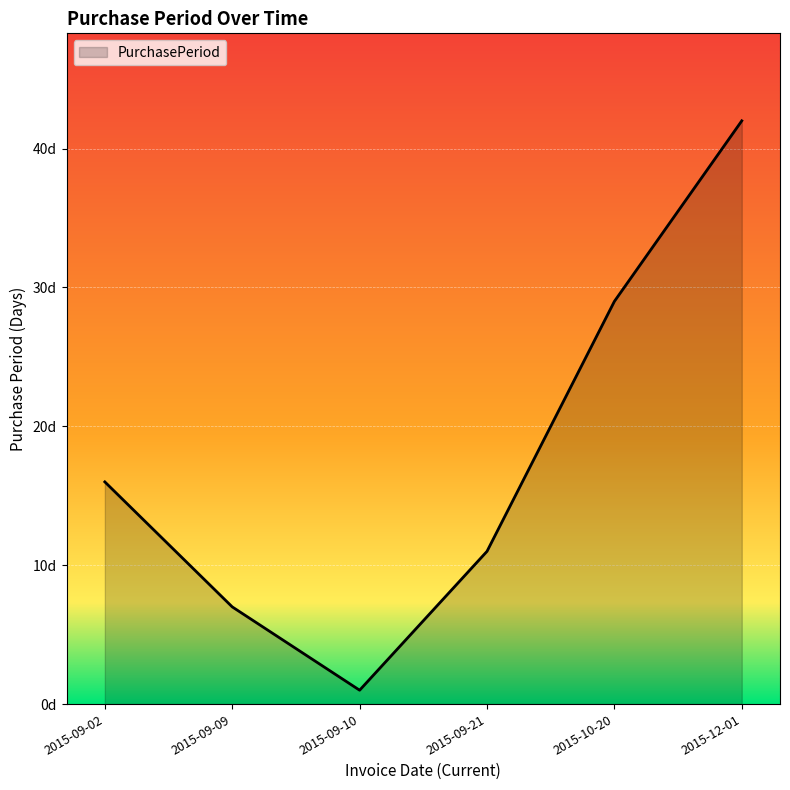

Rank the categories by value from lowest to highest.

2015-09-10, 2015-09-09, 2015-09-21, 2015-09-02, 2015-10-20, 2015-12-01